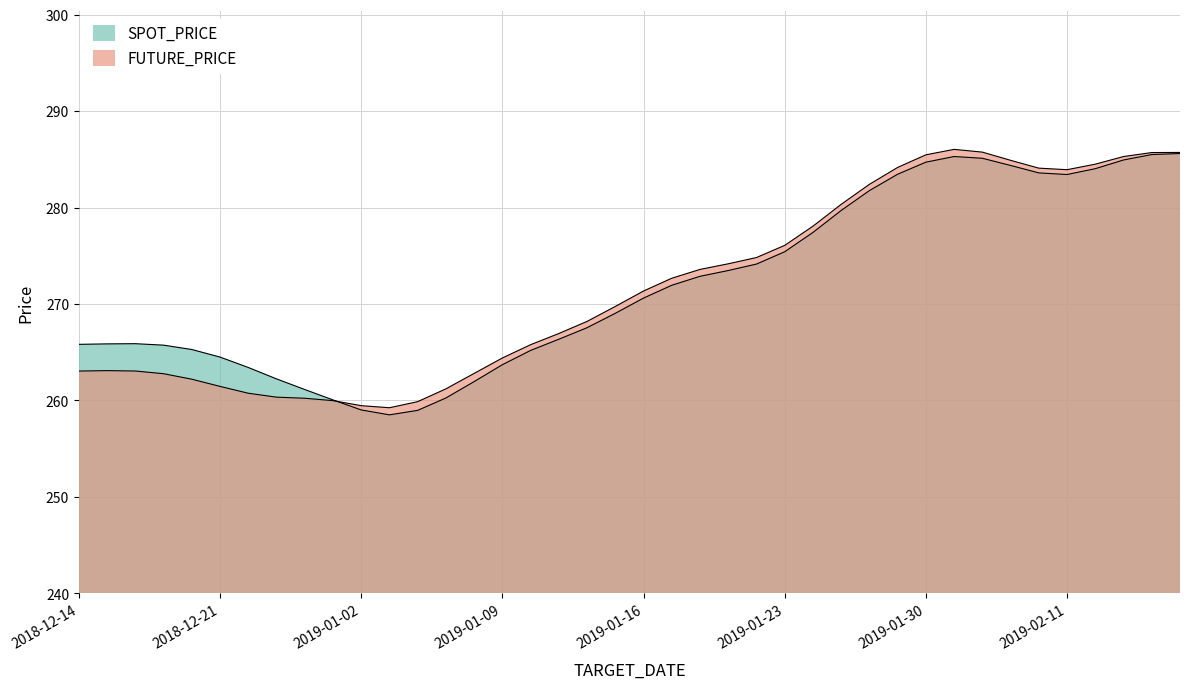

How many data points in SPOT_PRICE are above 270?

20